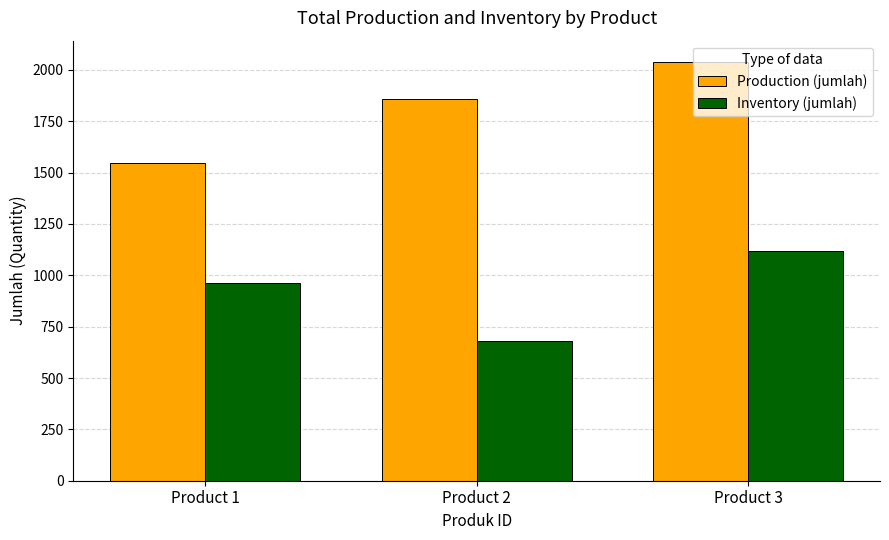

Count the number of categories in the chart.

3